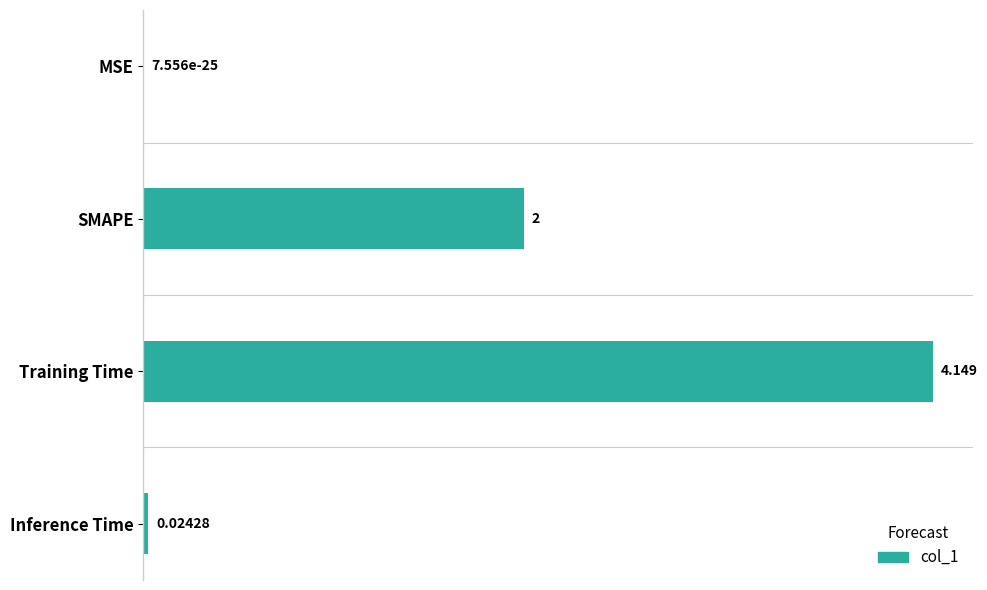

Are the bars horizontal?

Yes